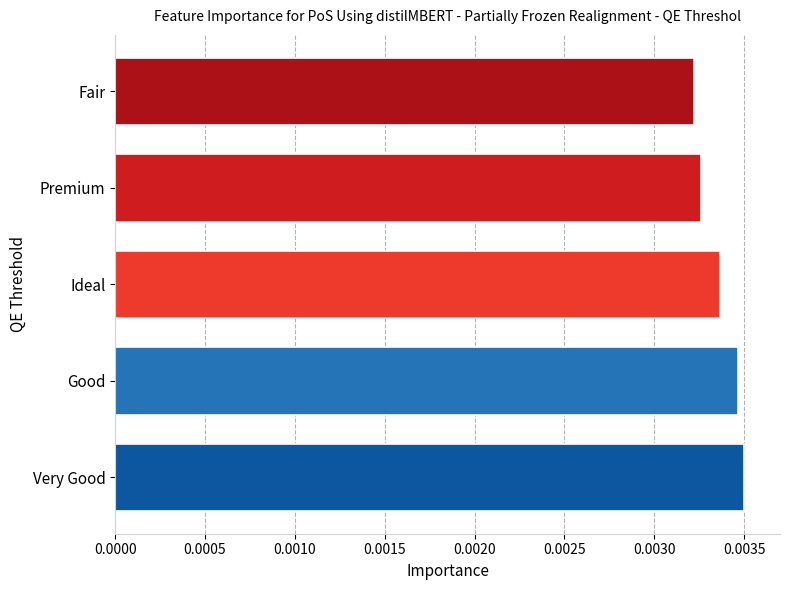

Which category has the lowest value across all series?

Fair